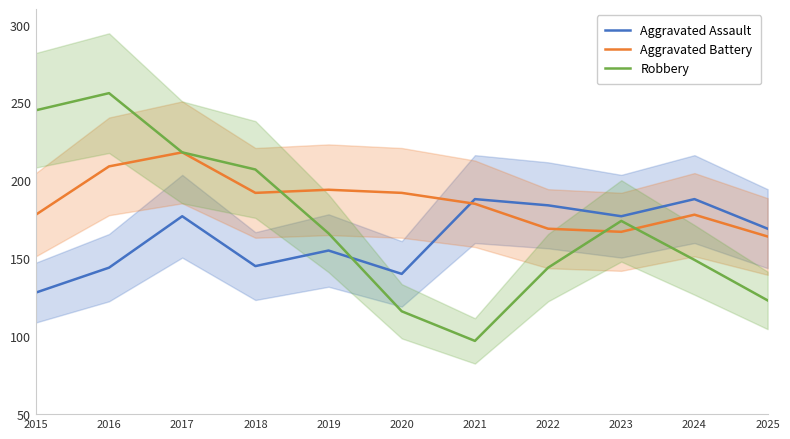

What is the average value of the Aggravated Assault series?

163